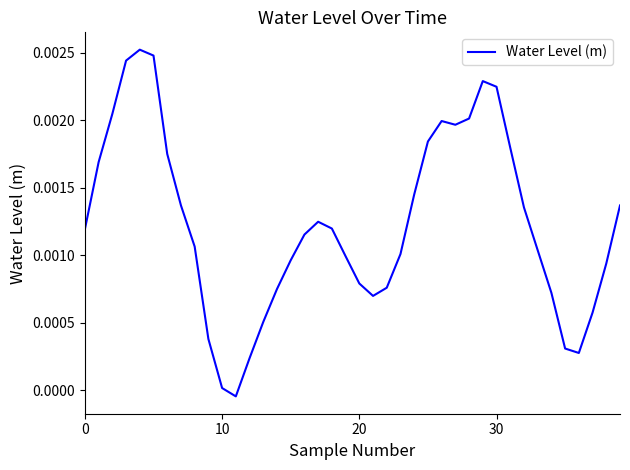

How many lines are shown in the chart?

1